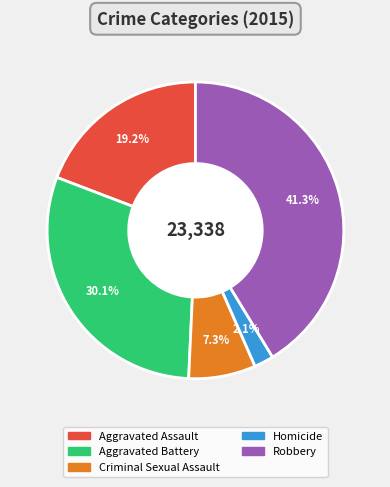

Is it true that Robbery is 41% of the pie?

True